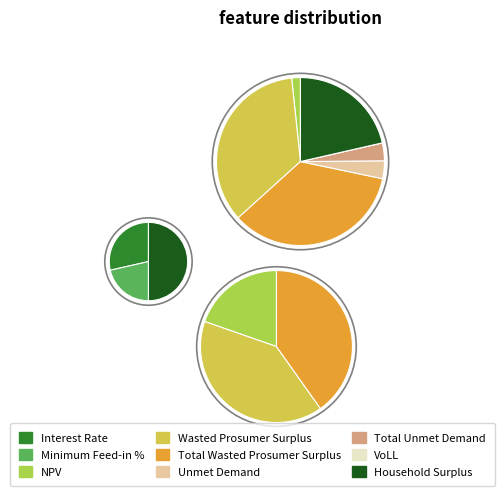

To the nearest percent, what is the difference between the largest and smallest slice percentages?

35%